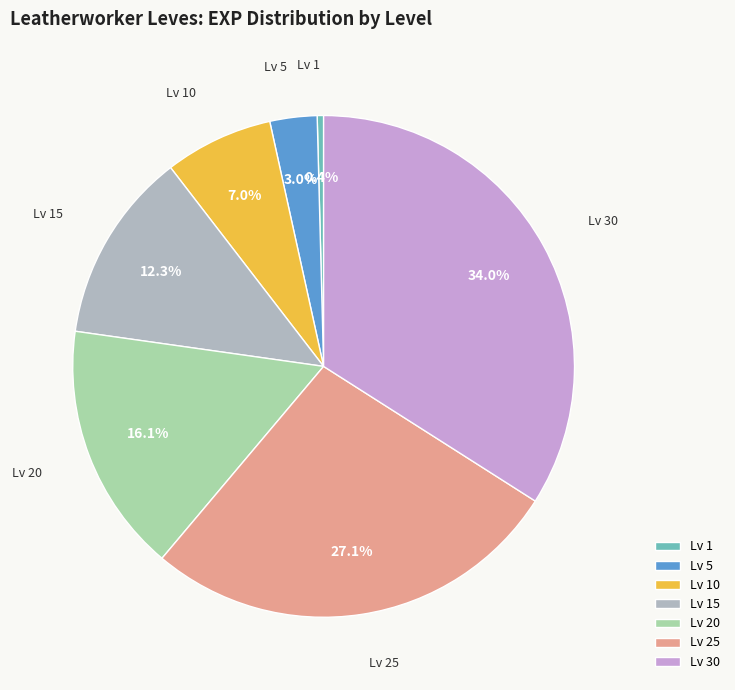

What is the smallest slice in the pie chart?

Lv 1